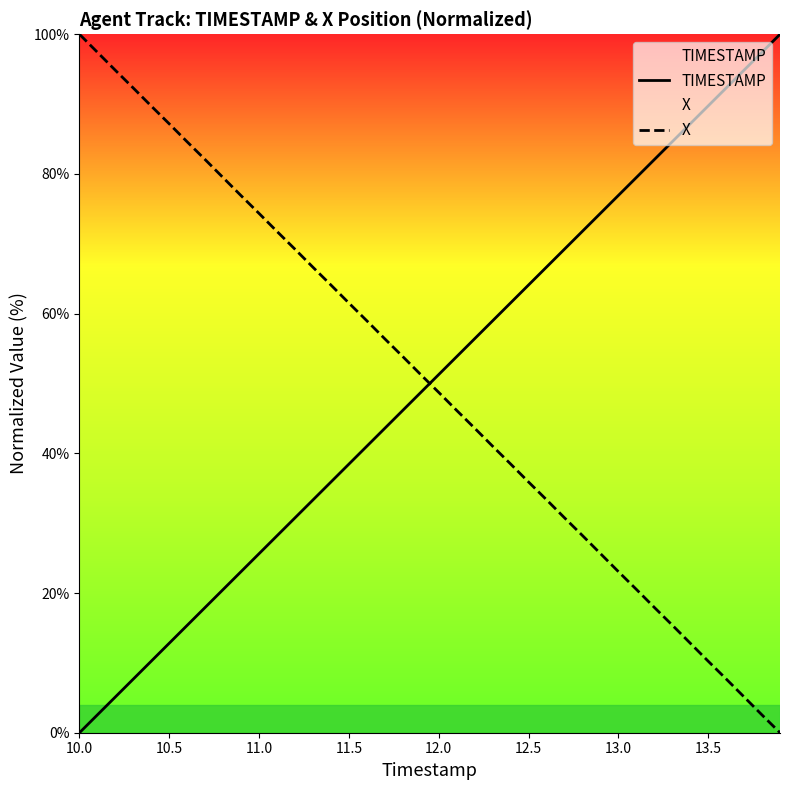

Count the number of data series in this chart.

2